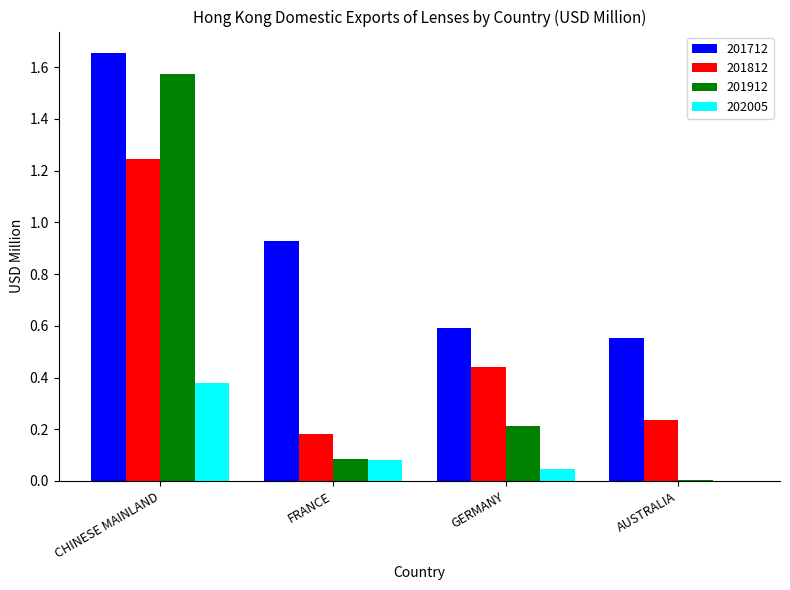

How many data points in 202005 are above 0?

3